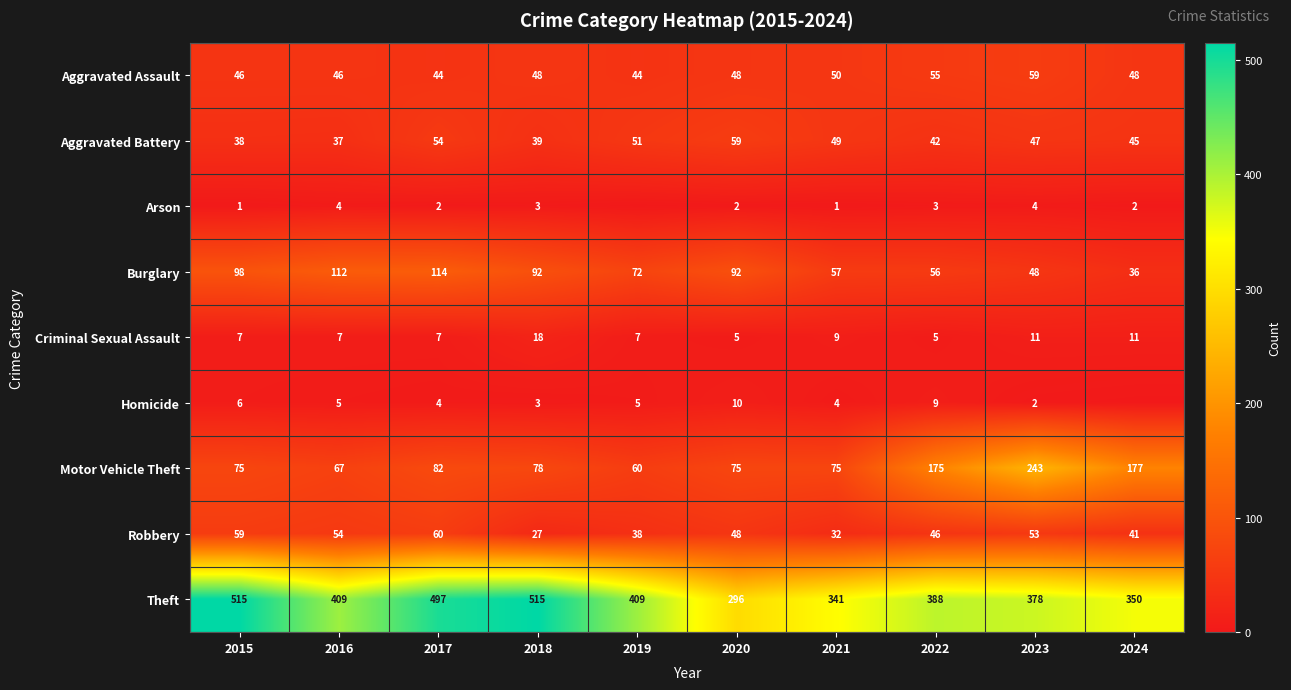

What is the greatest value displayed?

515